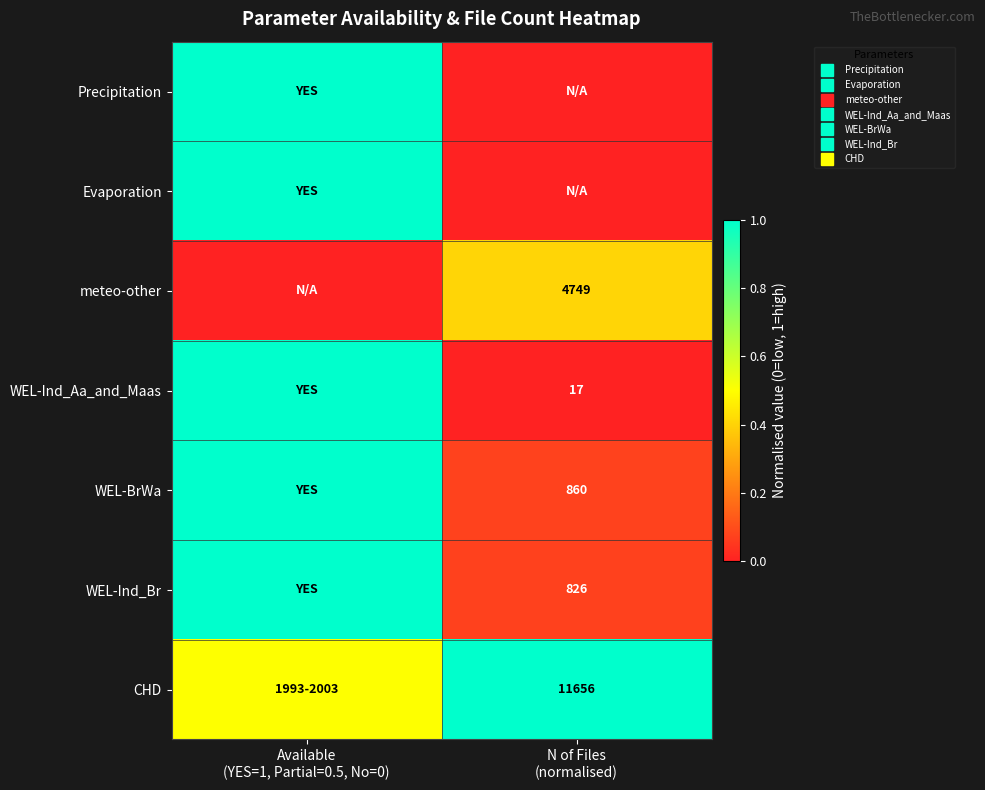

At N of Files (normalised), list the series in order from largest to smallest.

CHD, meteo-other, WEL-BrWa, WEL-Ind_Br, WEL-Ind_Aa_and_Maas, Precipitation, Evaporation